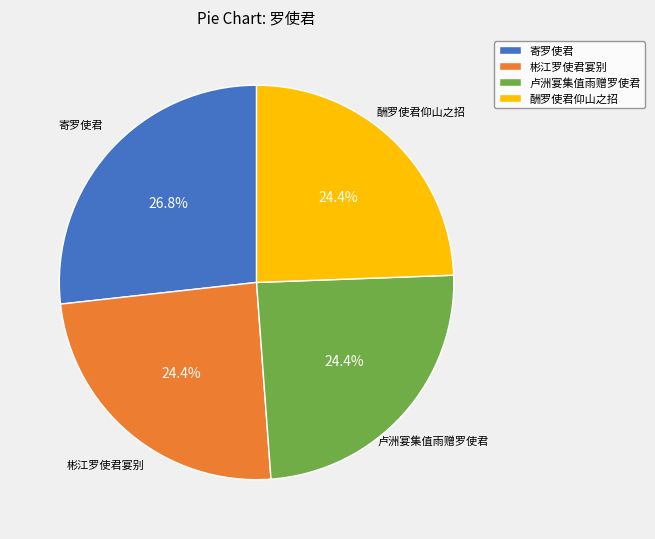

Approximately how many times larger is the value at 彬江罗使君宴别 compared to 酬罗使君仰山之招?

1.0